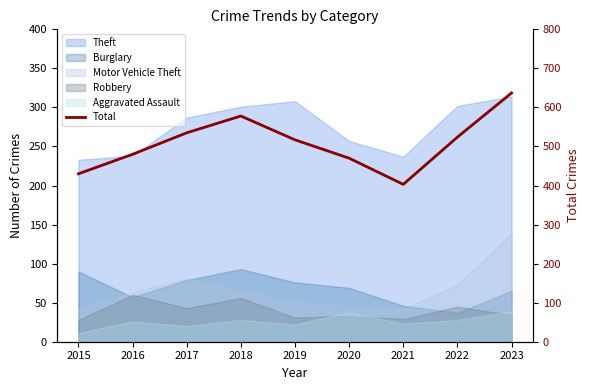

Rank the categories by value from highest to lowest.

2023, 2018, 2017, 2022, 2019, 2016, 2020, 2015, 2021